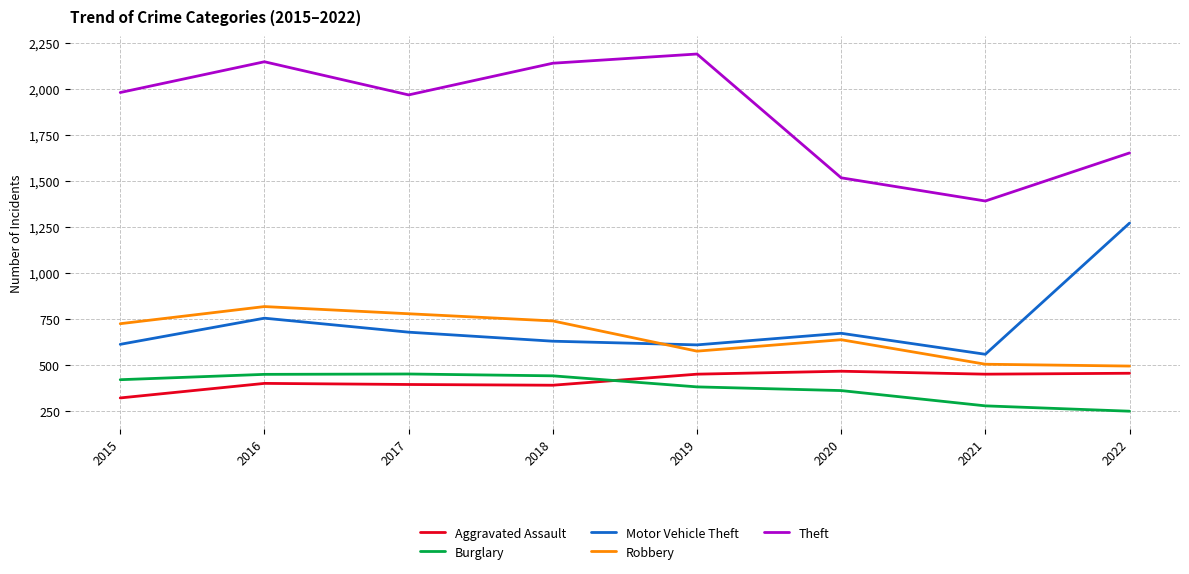

What is the maximum value for Aggravated Assault?

468